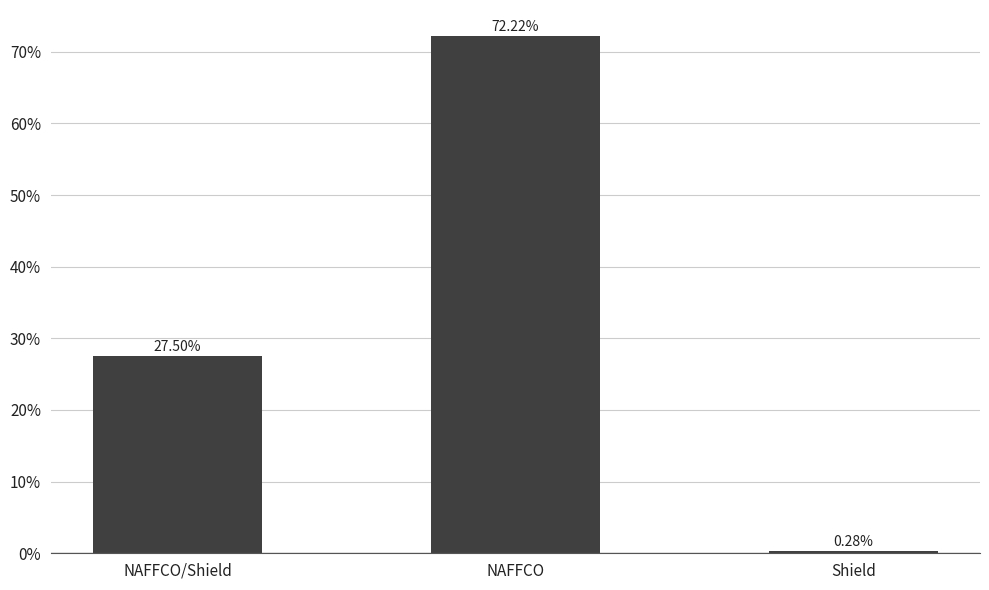

Are the bars grouped side by side (vs. stacked)?

No